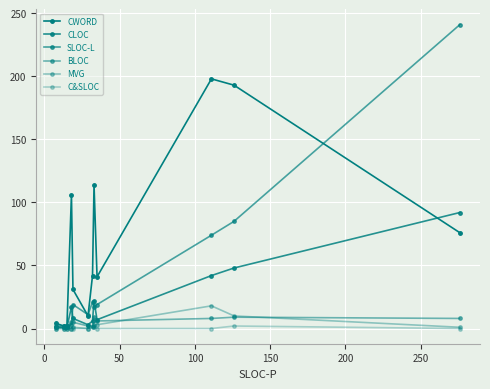

Reading right to left, extract all data points from this chart.

CWORD: 76	193	198	41	114	42	10	31	106	2	2	4
CLOC: 92	48	42	7	22	6	3	8	17	1	1	1
SLOC-L: 241	85	74	19	17	21	11	19	3	2	2	2
BLOC: 8	9	8	6	9	2	2	5	5	1	1	1
MVG: 1	10	18	3	3	1	0	1	0	0	0	0
C&SLOC: 0	2	0	0	1	1	0	0	0	0	0	0